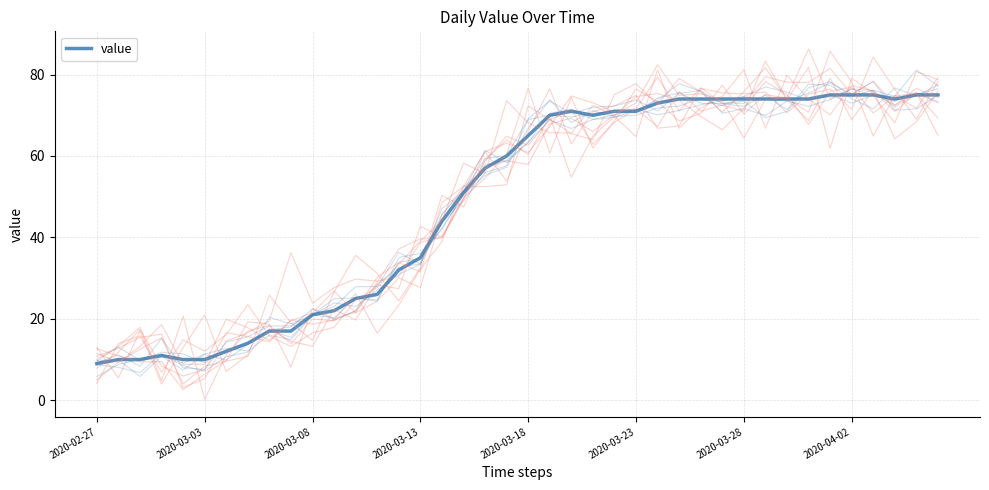

True or false: the data shows 31 at 27.

False